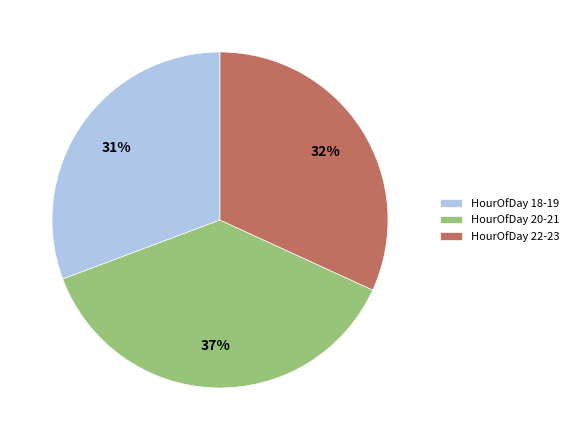

To the nearest percent, what is the average slice percentage?

33%